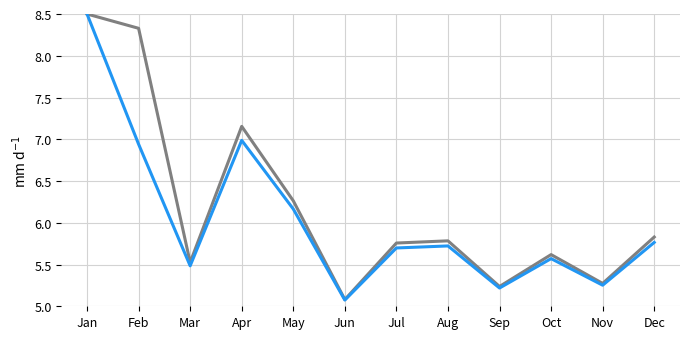

Which category has the highest value across all series?

Jan